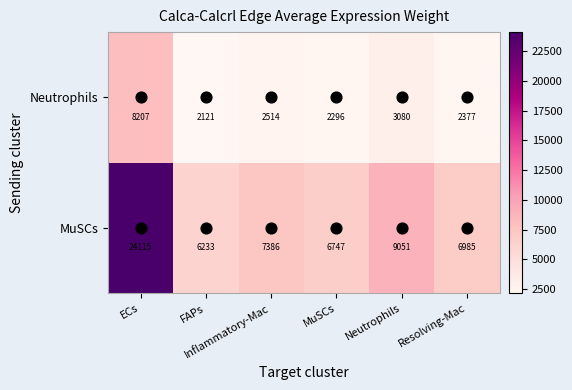

What is the smallest value displayed?

2121